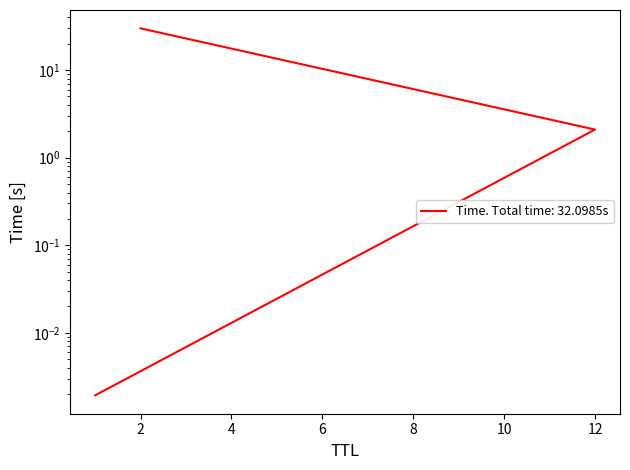

At which label is the value closest to 15?

12